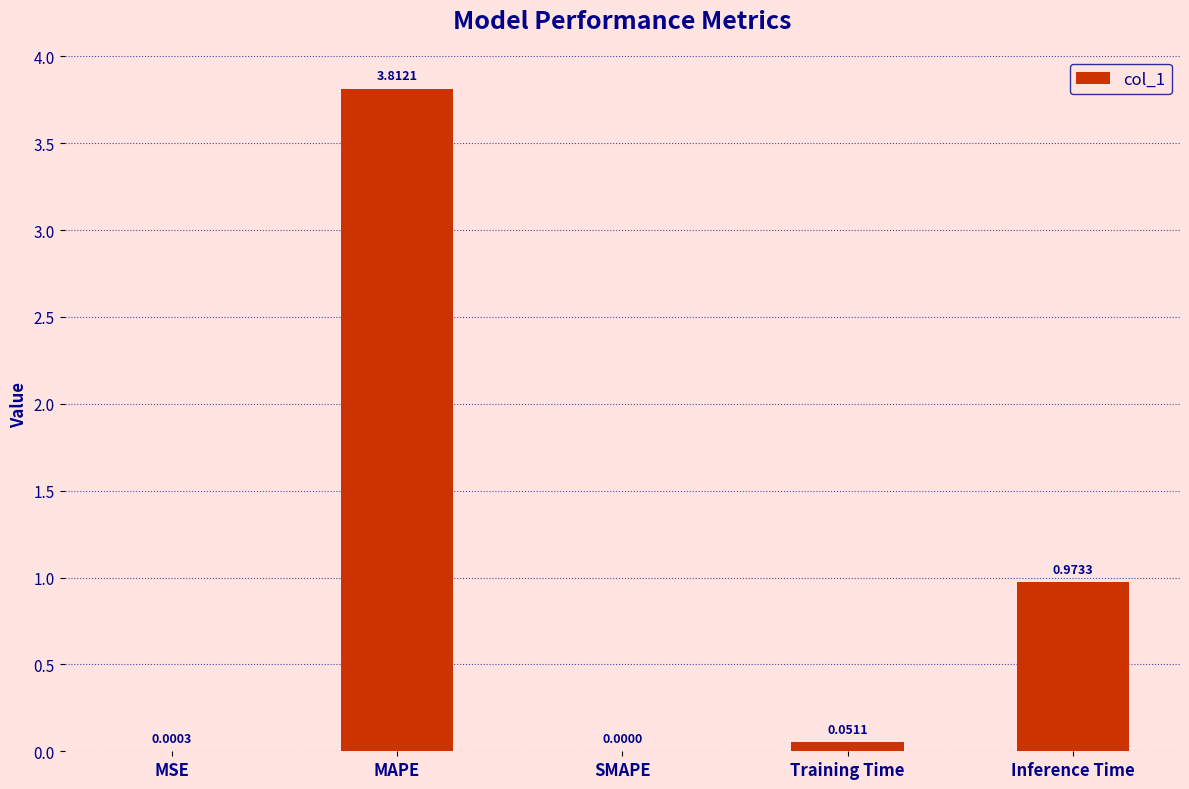

What is the sum of the values at Inference Time and MAPE?

4.8